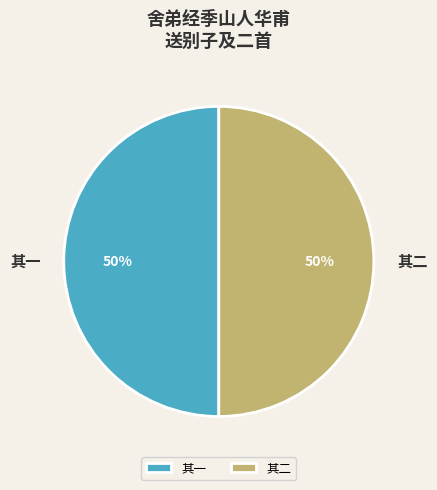

Is it true that 其一 is 38% of the pie?

False